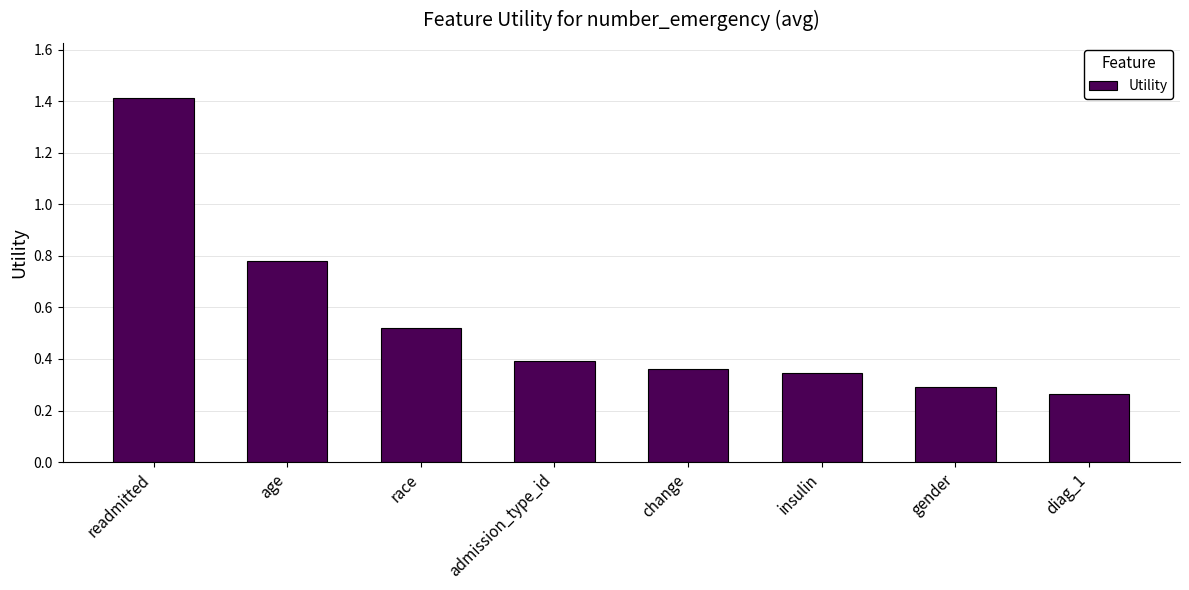

Is it true that the value at admission_type_id is 0.4?

True